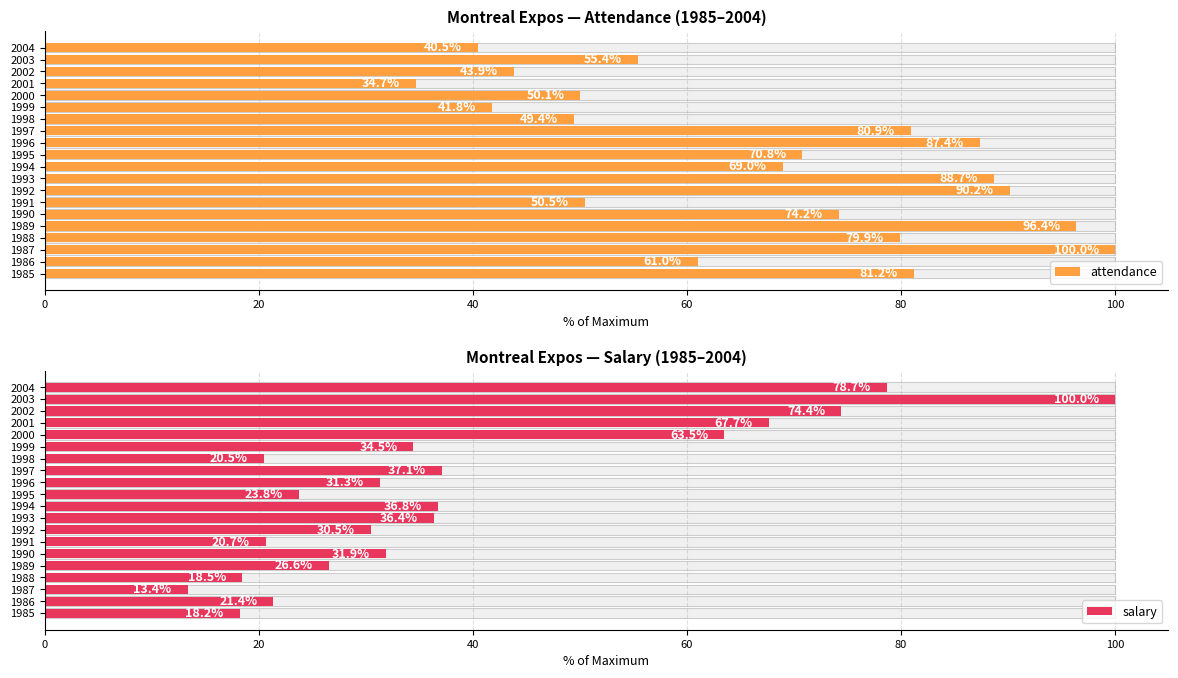

How many bars are there in total?

40